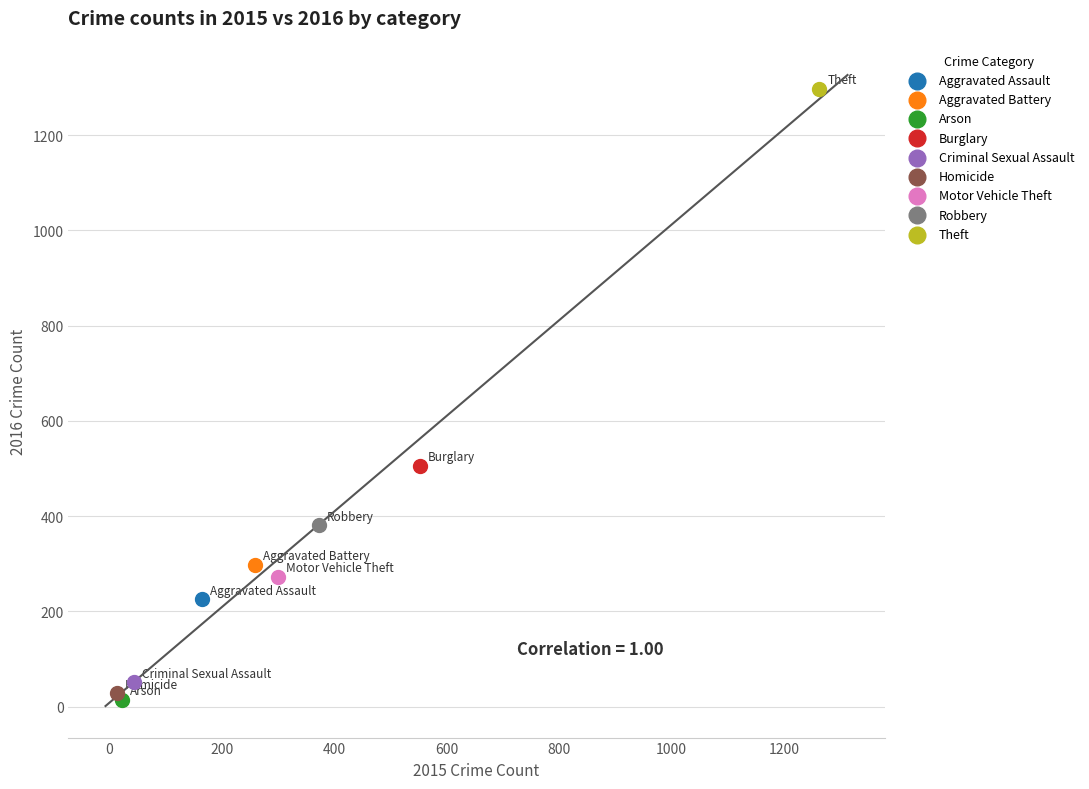

What are all the series names shown in the legend?

Aggravated Assault, Aggravated Battery, Arson, Burglary, Criminal Sexual Assault, Homicide, Motor Vehicle Theft, Robbery, Theft